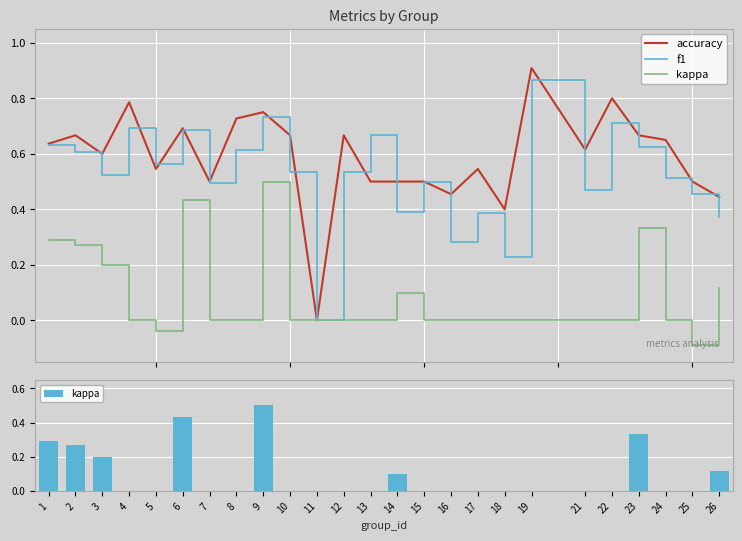

Reading right to left, extract all data points from this chart.

accuracy: 26=0.4	25=0.5	24=0.7	23=0.7	22=0.8	21=0.6	19=0.9	18=0.4	17=0.5	16=0.5	15=0.5	14=0.5	13=0.5	12=0.7	11=0.0	10=0.7	9=0.8	8=0.7	7=0.5	6=0.7	5=0.5	4=0.8	3=0.6	2=0.7	1=0.6
f1: 26=0.4	25=0.5	24=0.5	23=0.6	22=0.7	21=0.5	19=0.9	18=0.2	17=0.4	16=0.3	15=0.5	14=0.4	13=0.7	12=0.5	11=0.0	10=0.5	9=0.7	8=0.6	7=0.5	6=0.7	5=0.6	4=0.7	3=0.5	2=0.6	1=0.6
kappa: 26=0.1	25=0.0	24=0.0	23=0.3	22=0.0	21=0.0	19=0.0	18=0.0	17=0.0	16=0.0	15=0.0	14=0.1	13=0.0	12=0.0	11=0.0	10=0.0	9=0.5	8=0.0	7=0.0	6=0.4	5=0.0	4=0.0	3=0.2	2=0.3	1=0.3